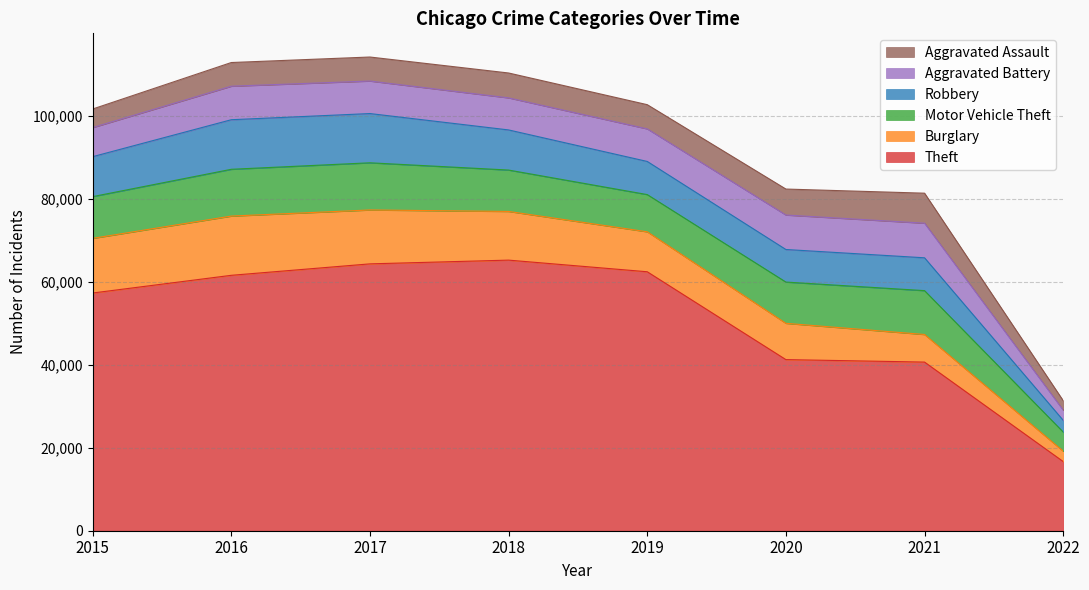

Between 2021 and 2016, which is larger?

2016